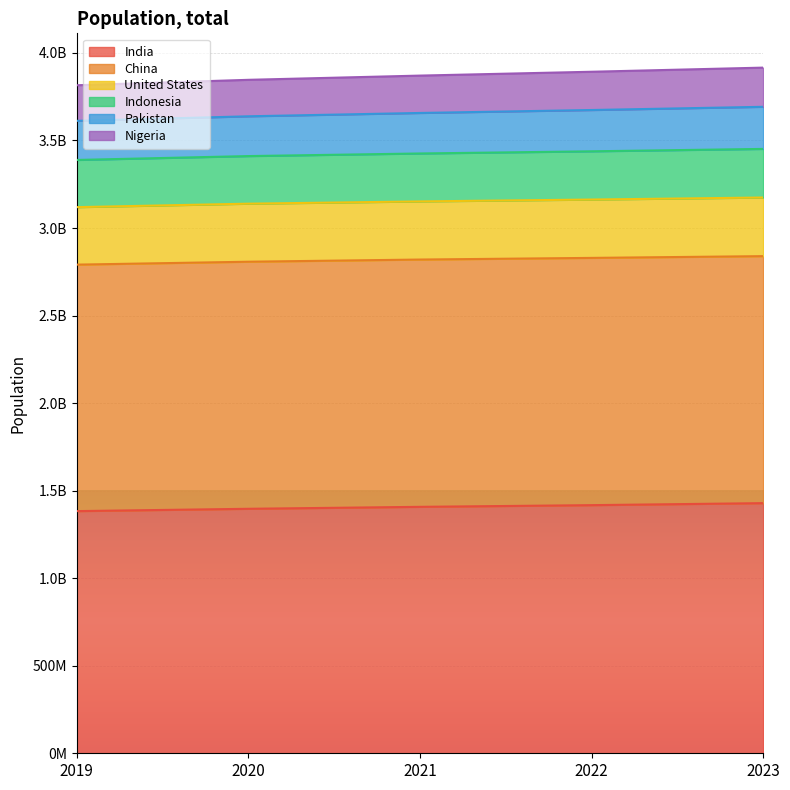

What are all the series names shown in the legend?

India, China, United States, Indonesia, Pakistan, Nigeria